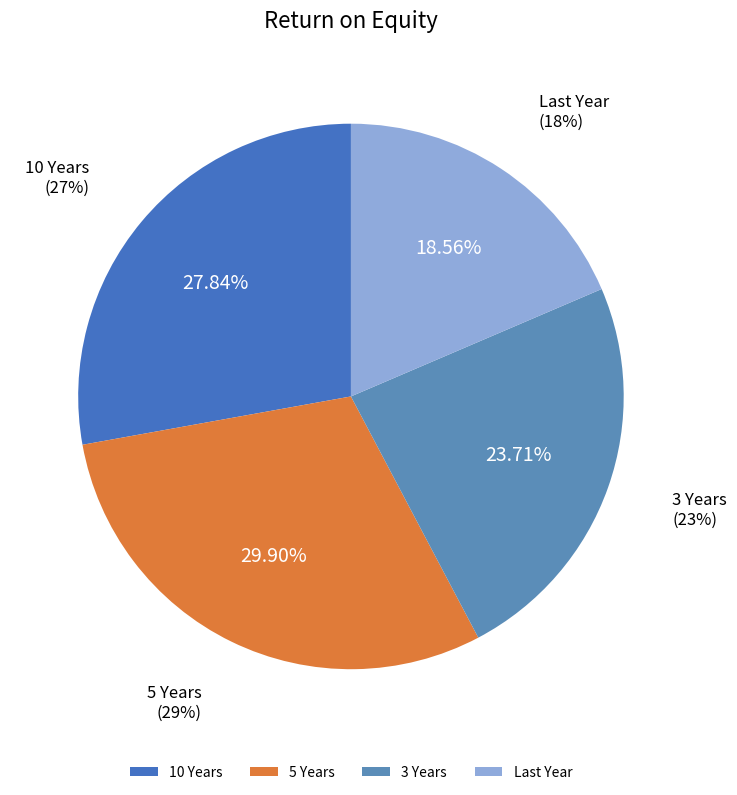

To the nearest percent, what is the average slice percentage?

25%